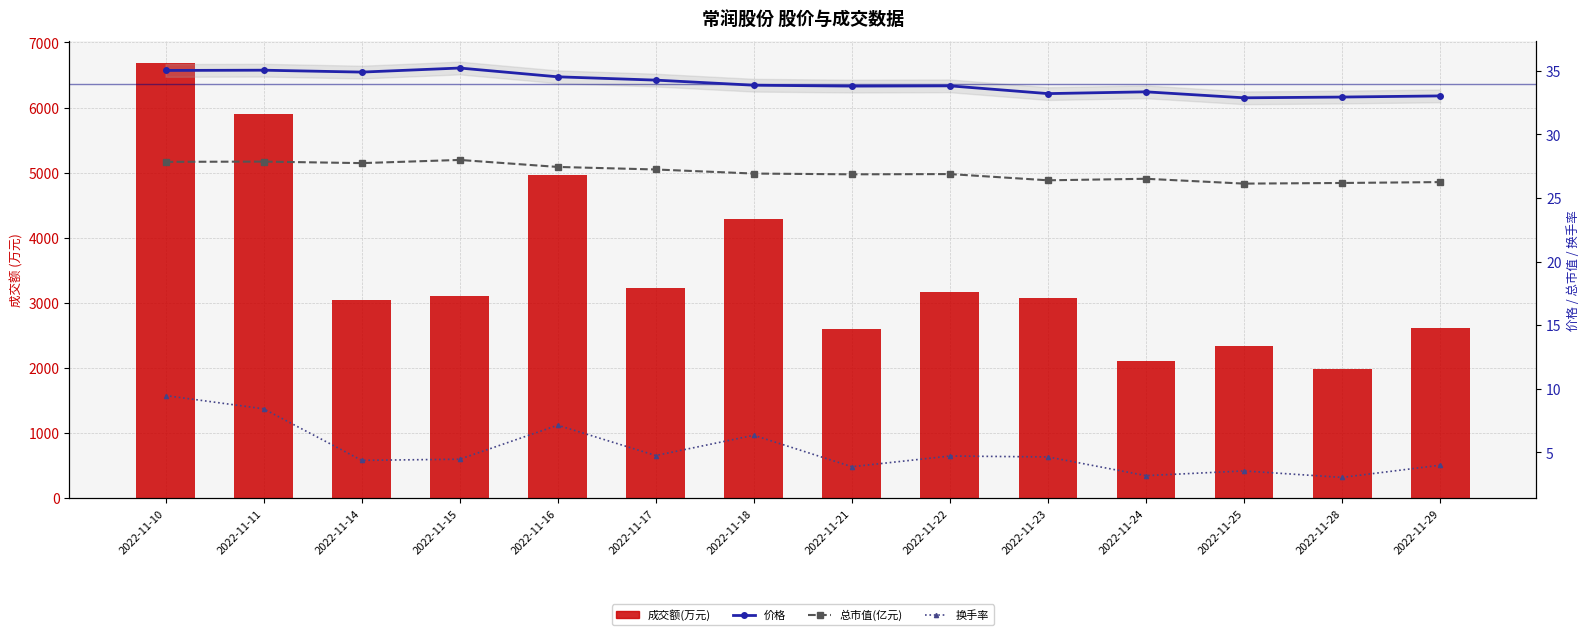

Reading left to right, list all the values displayed in this chart.

成交额(万元): 6689.0	5894.0	3051.0	3110.0	4961.0	3226.0	4291.0	2593.0	3164.0	3079.0	2103.0	2341.0	1981.0	2618.0
价格: 35.0	35.0	34.9	35.2	34.5	34.2	33.9	33.8	33.8	33.2	33.3	32.9	32.9	33.0
总市值(亿元): 27.8	27.9	27.7	28.0	27.4	27.2	26.9	26.9	26.9	26.4	26.5	26.1	26.2	26.2
换手率: 9.5	8.4	4.4	4.5	7.1	4.8	6.3	3.9	4.7	4.7	3.2	3.5	3.0	4.0